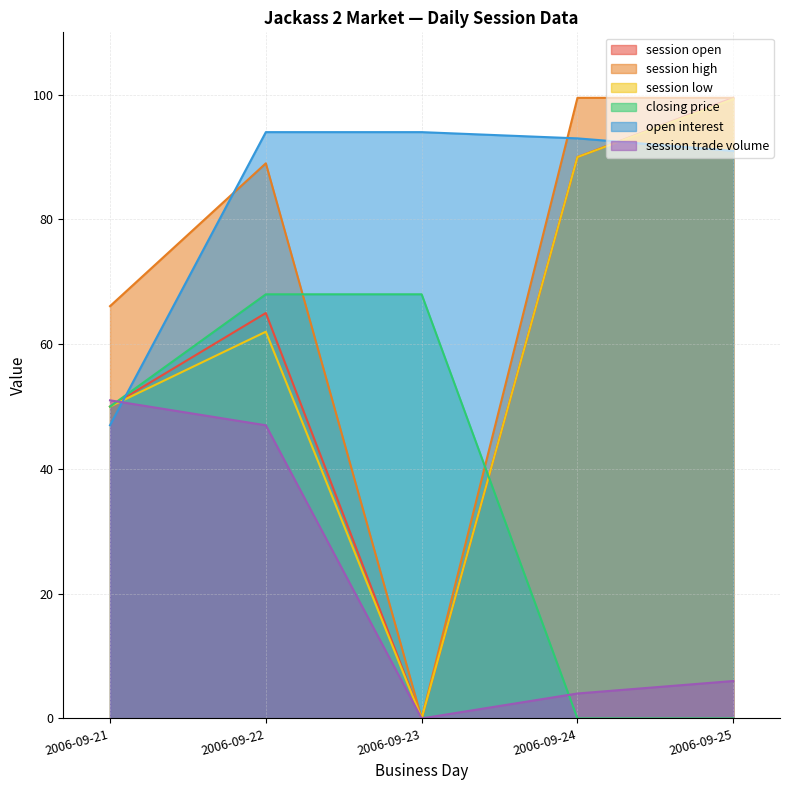

True or false: closing price has a value of 0.0 at 2006-09-25.

True